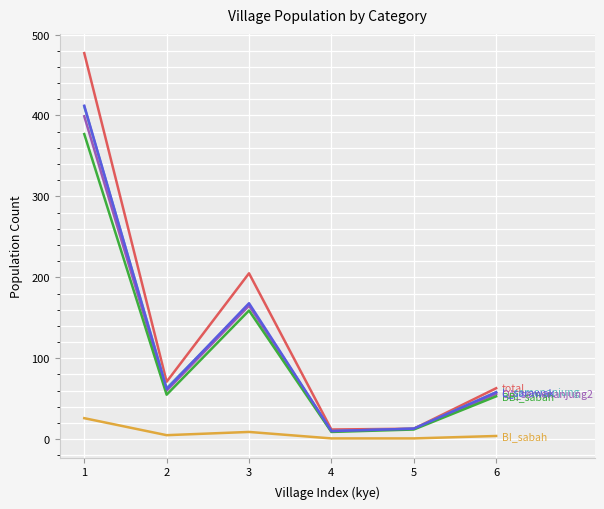

What is the greatest value displayed?

477